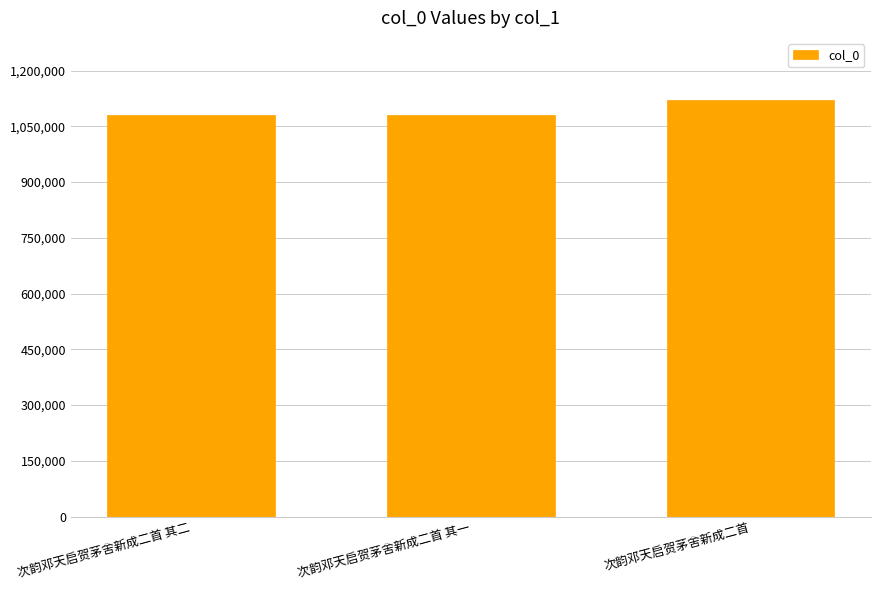

What is the change in value from 次韵邓天启贺茅舍新成二首 其二 to 次韵邓天启贺茅舍新成二首?

+38446